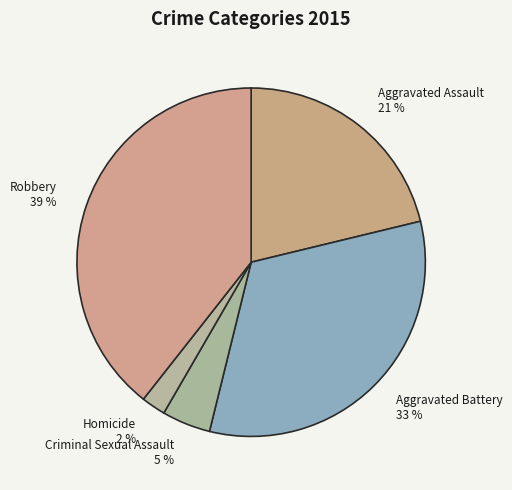

Does Criminal Sexual Assault account for over 50% of the chart?

No